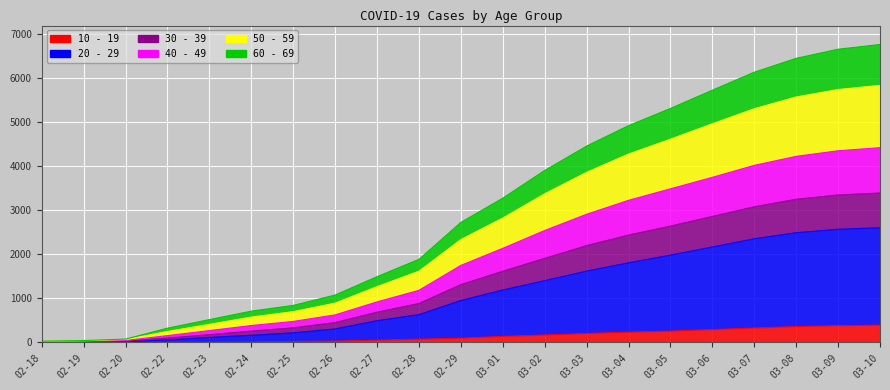

At which category does the chart reach its peak across all series?

03-10